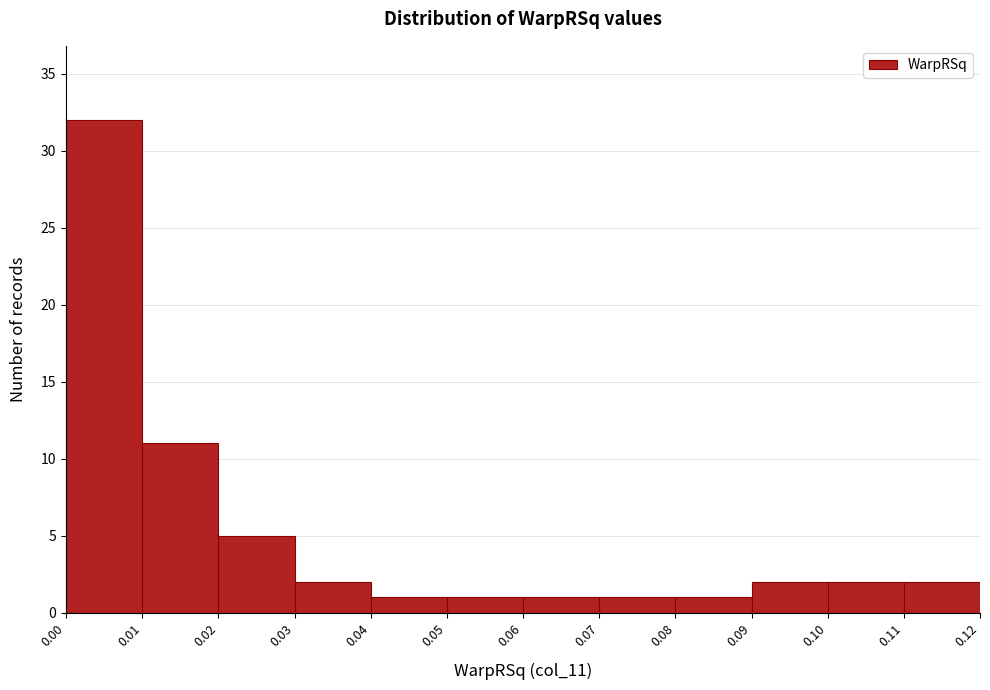

Reading left to right, list every bar in this chart as the range it spans on the x-axis followed by its height. The values are not printed on the chart, so give them approximately, as read against the axis.

0.00 to 0.01: 32
0.01 to 0.02: 11
0.02 to 0.03: 5
0.03 to 0.04: 2
0.04 to 0.05: 1
0.05 to 0.06: 1
0.06 to 0.07: 1
0.07 to 0.08: 1
0.08 to 0.09: 1
0.09 to 0.10: 2
0.10 to 0.11: 2
0.11 to 0.12: 2